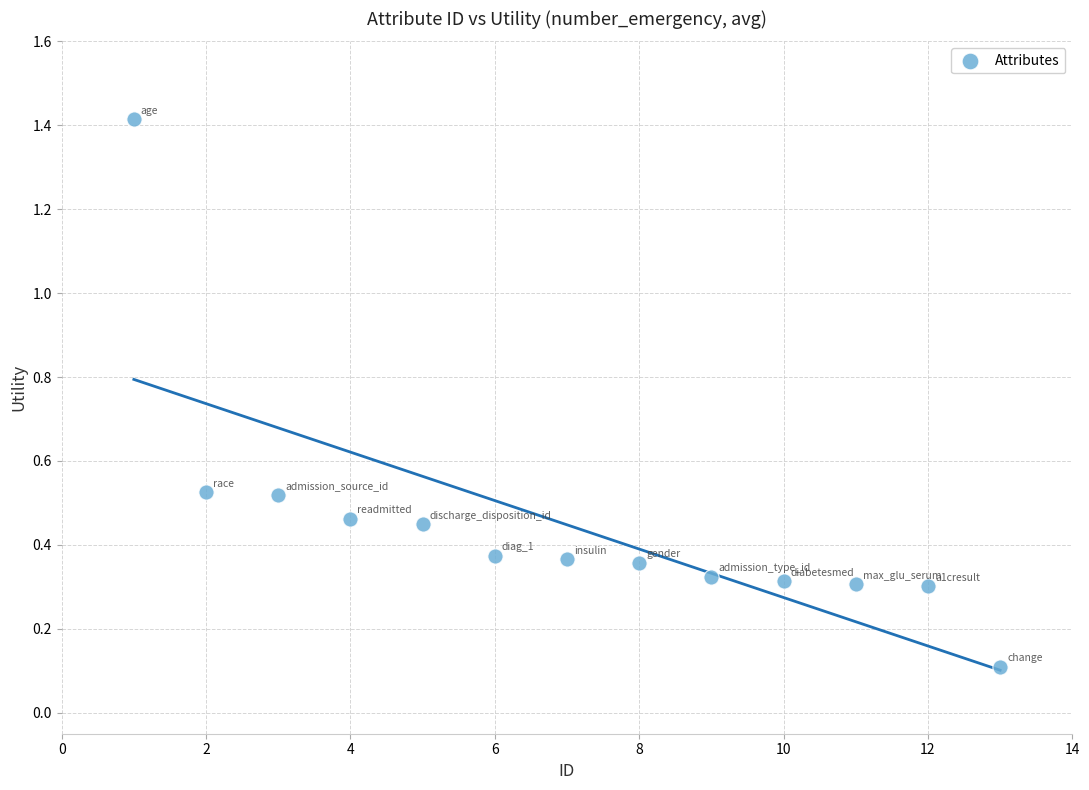

What is the range of Y values (max minus min)?

1.3